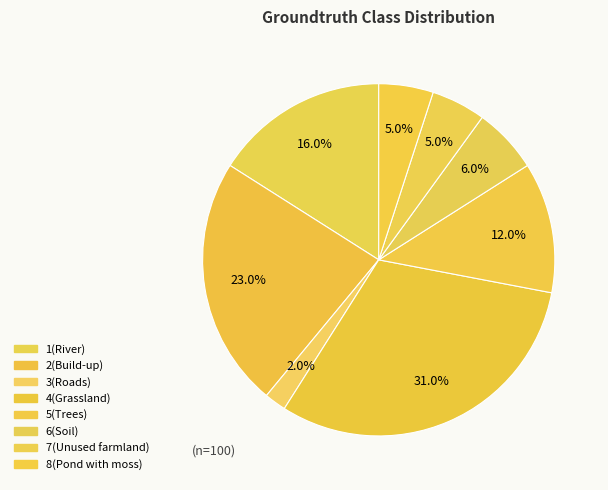

Which category has the biggest portion of the pie?

4(Grassland)